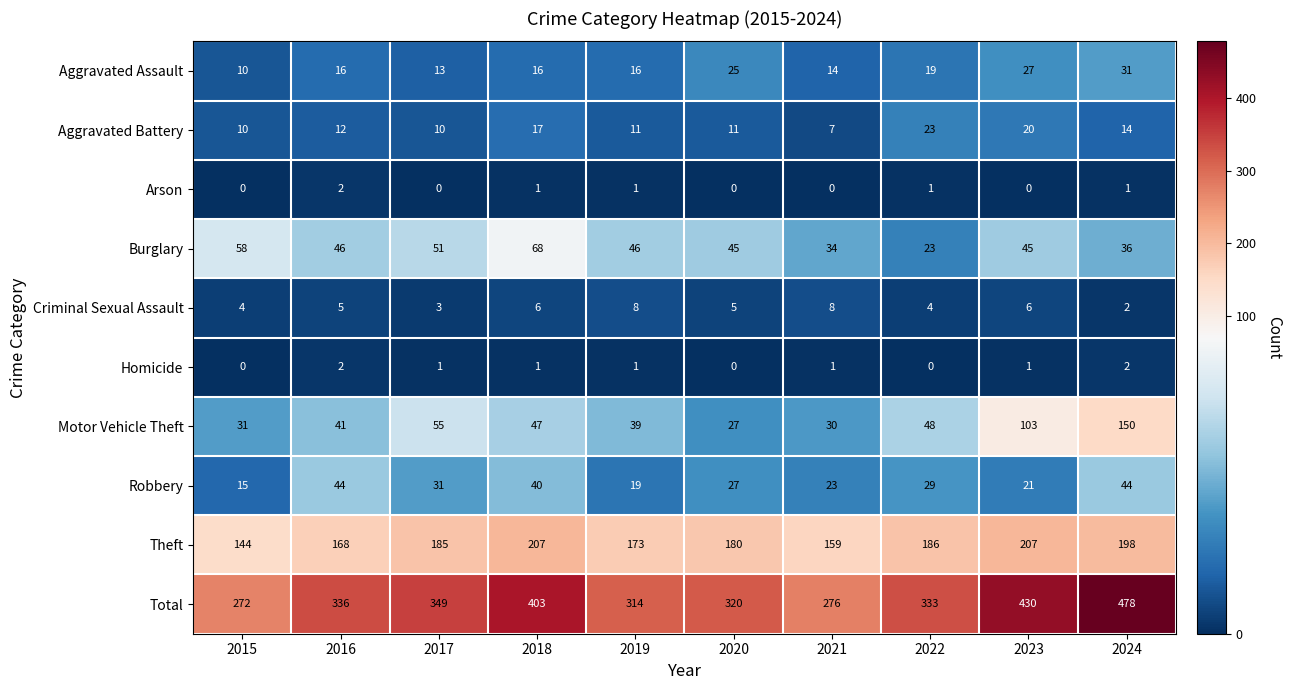

The value of Motor Vehicle Theft at 2024 is 150. True or false?

True